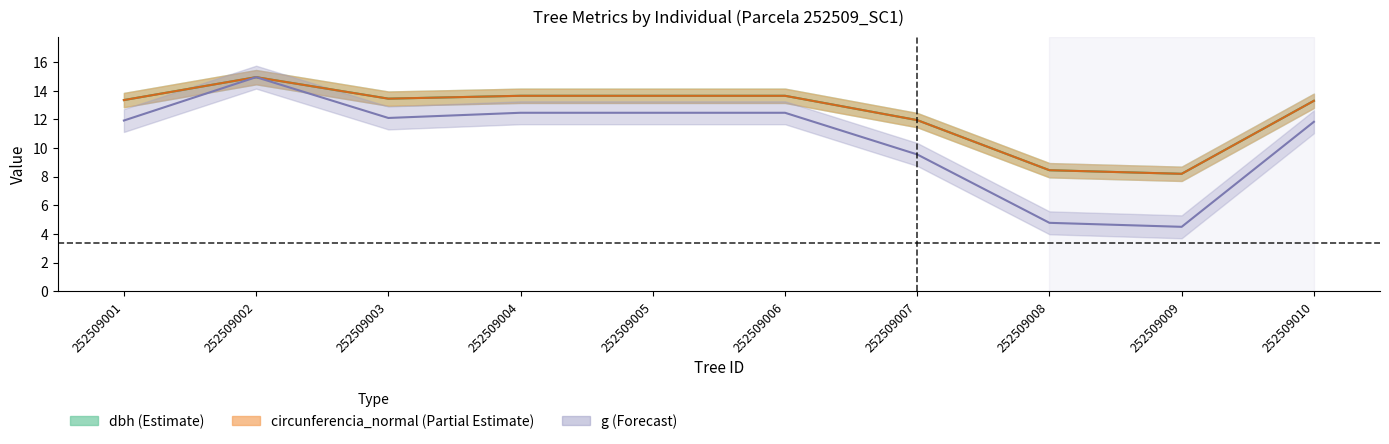

What is the approximate value of circunferencia_normal at 252509009?

8.2